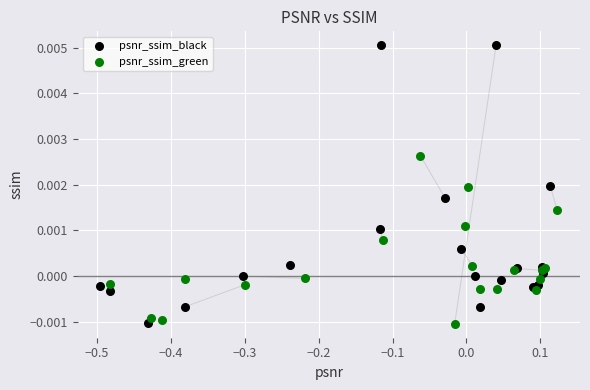

Which series reaches the maximum Y coordinate?

psnr_ssim_black